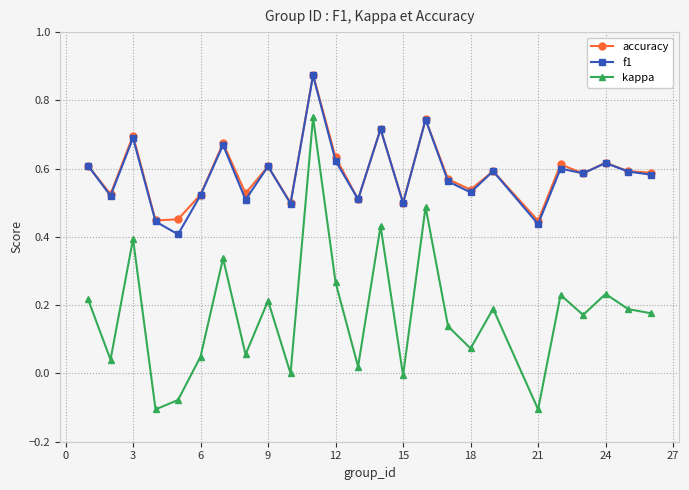

Does the chart have visible grid lines?

Yes